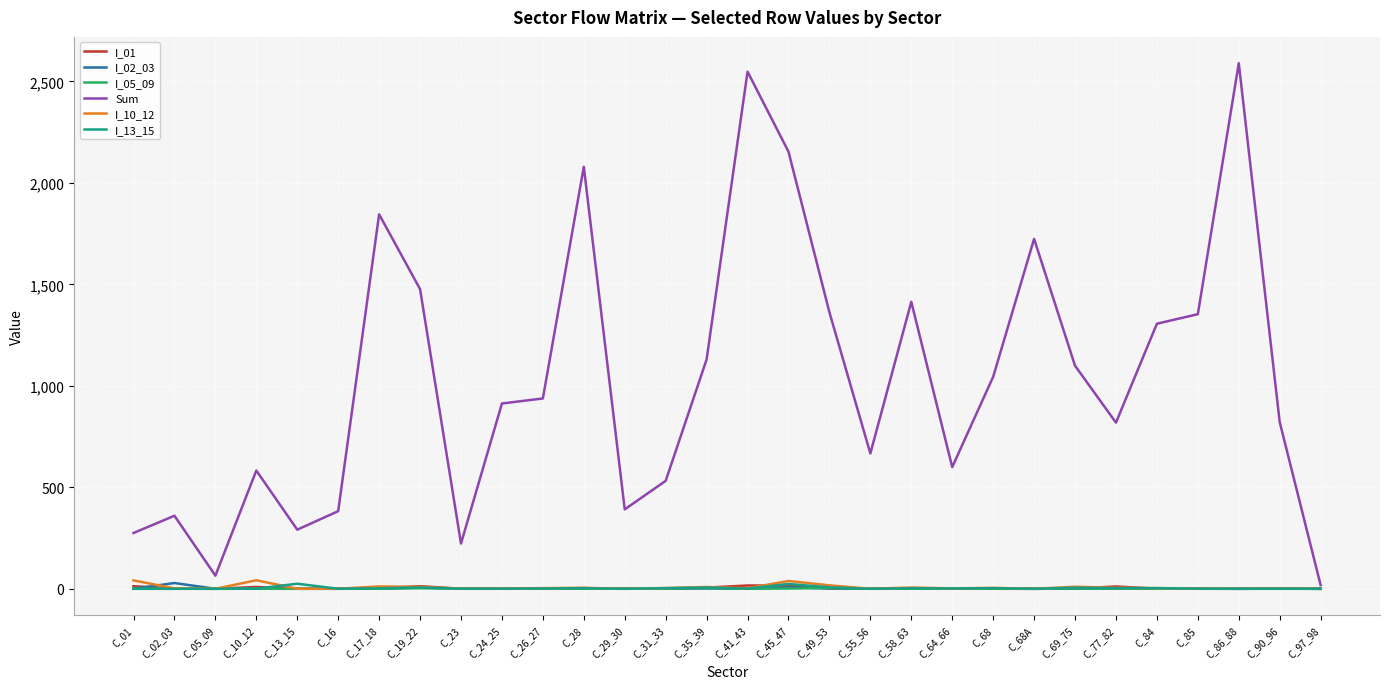

The value of Sum at C_69_75 is 1099.2. True or false?

True